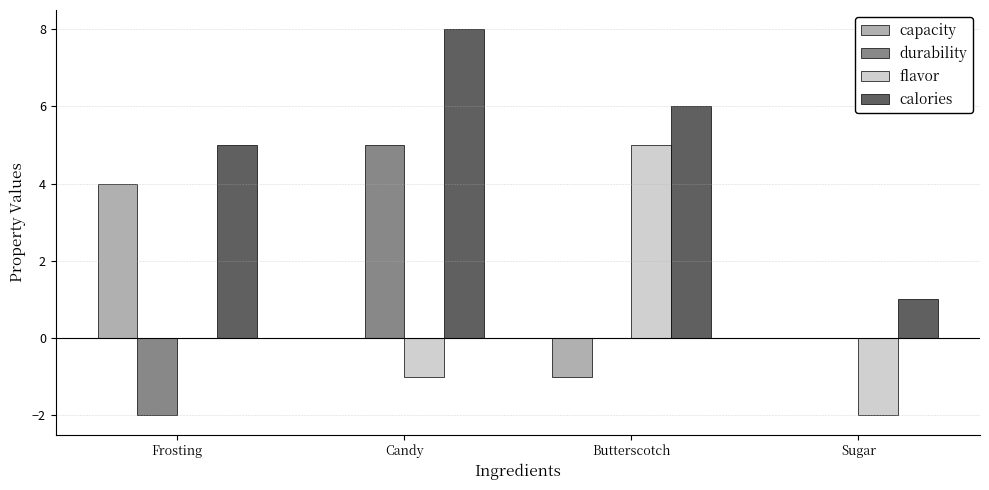

Is the value of flavor at Candy greater than the value of calories at Butterscotch?

No